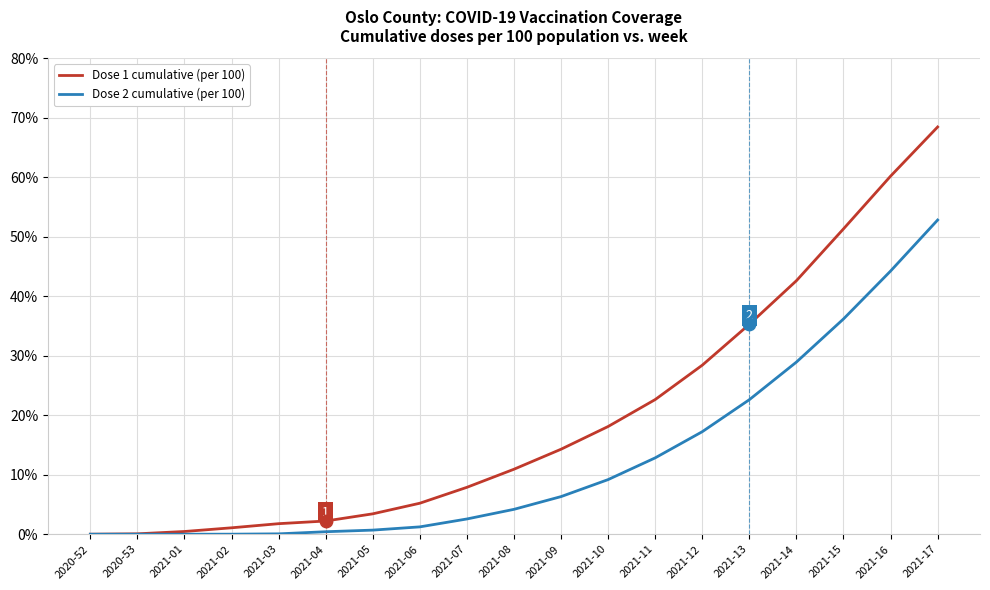

Which series has the largest range (max minus min)?

Dose 1 cumulative (per 100)